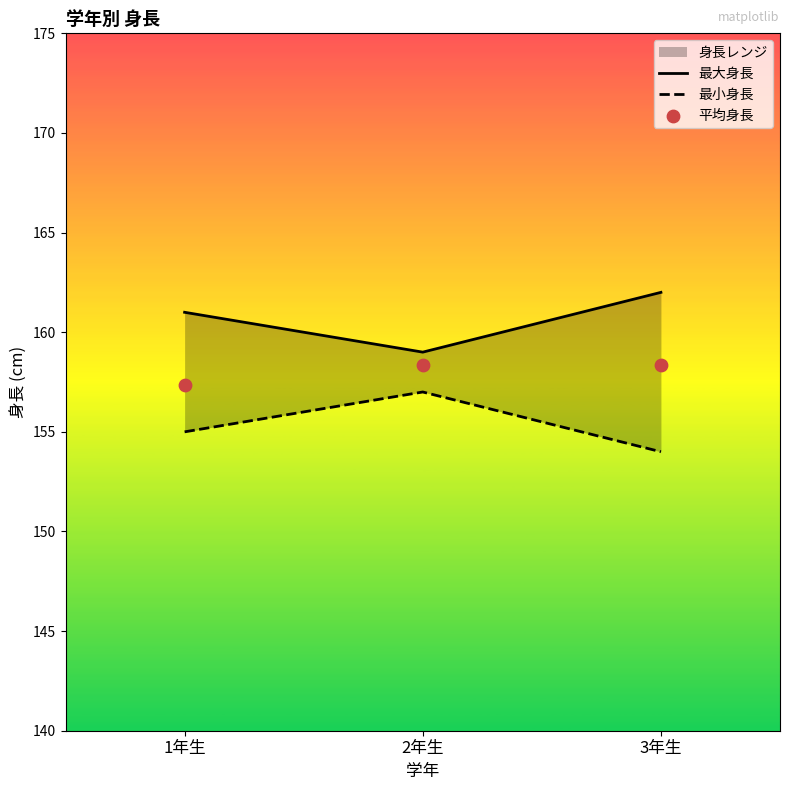

Which series has the largest Y range (max minus min)?

最大身長